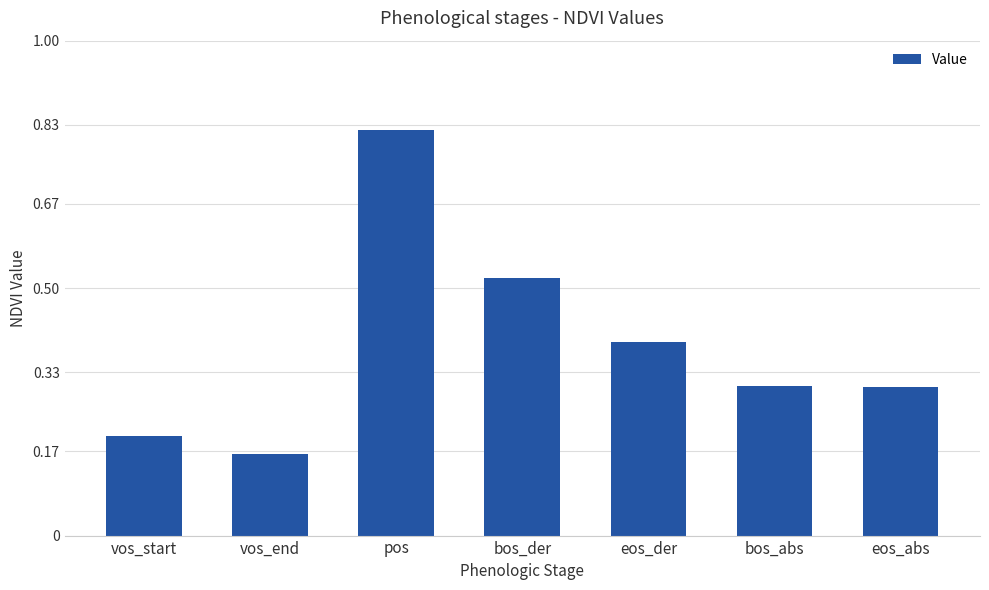

Which label corresponds to the largest value in the chart?

pos